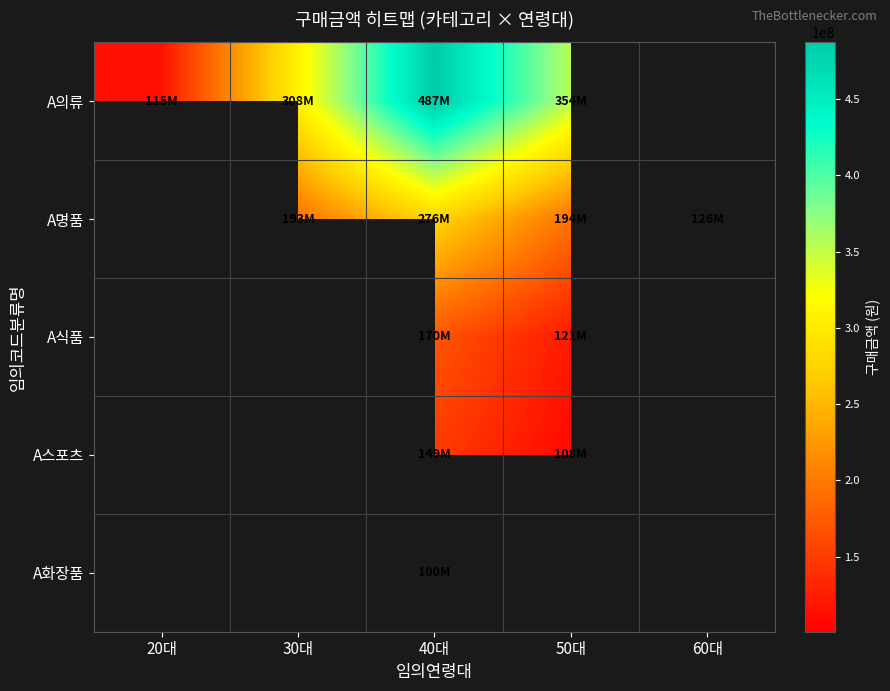

Rank the categories by A의류 value from lowest to highest.

20대, 30대, 50대, 40대, 60대